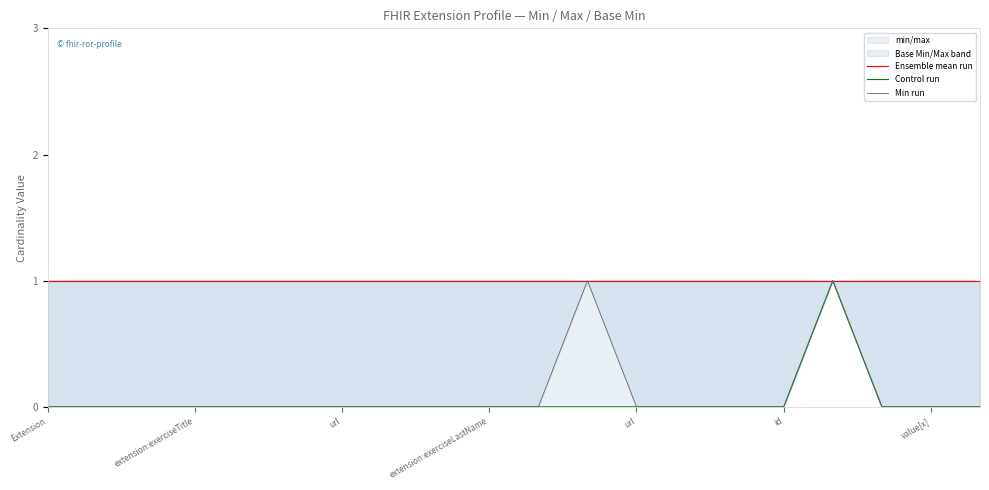

How many Min run values are between 0 and 1?

20